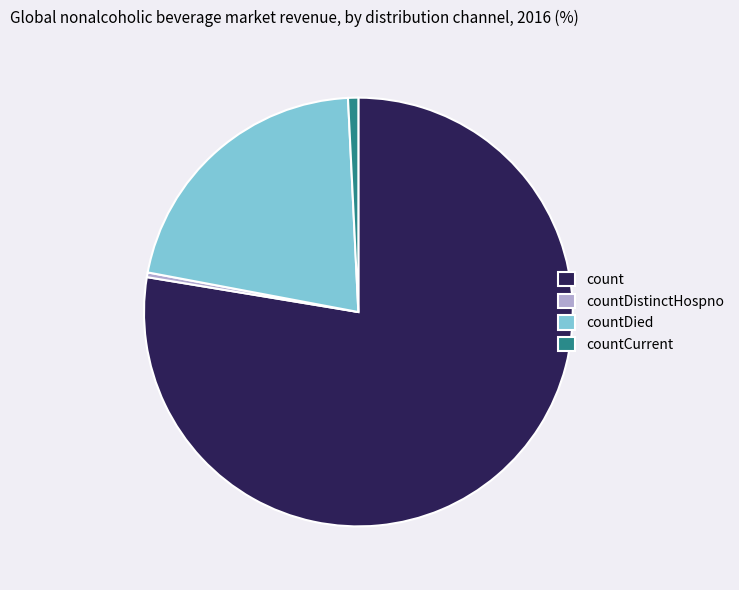

Which has a higher value, countCurrent or count?

count